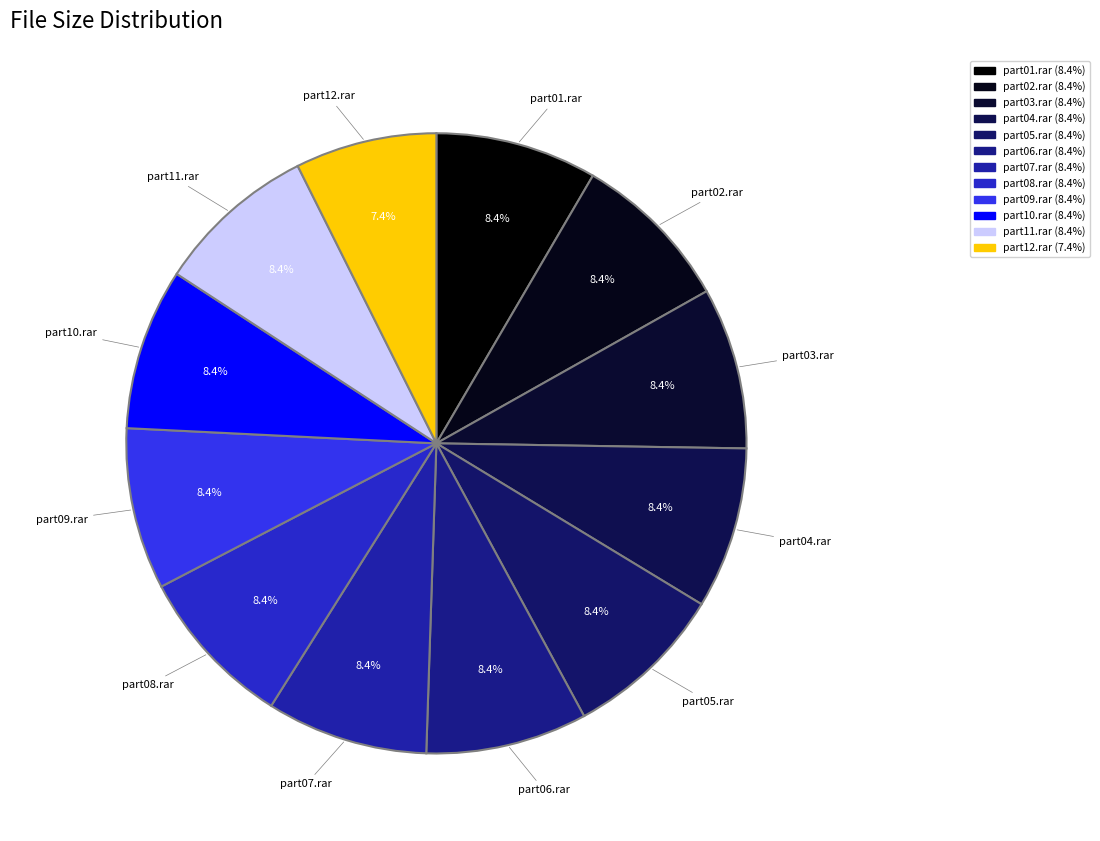

How many slices are in this pie chart?

12